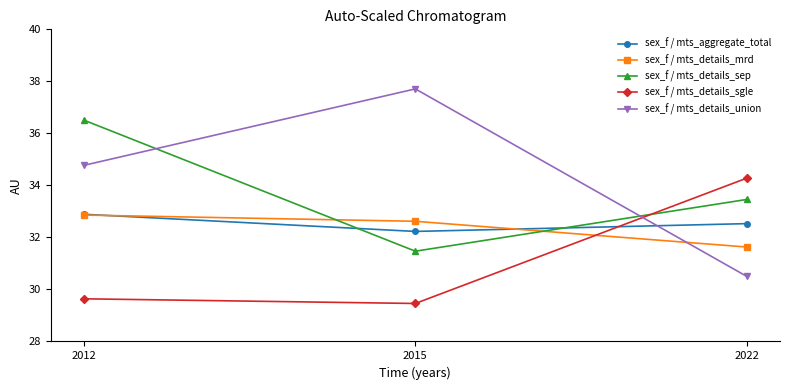

What is the value of the sex_f / mts_details_sgle point at the 3rd from the left?

34.3